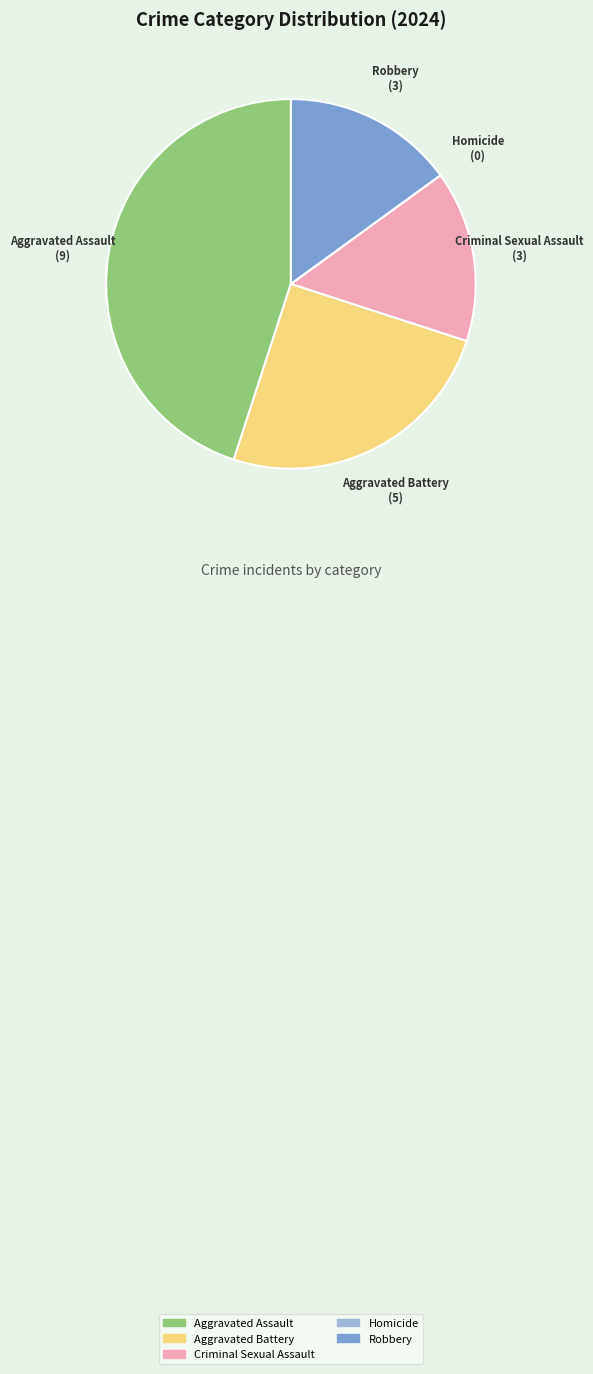

What is the largest slice in the pie chart?

Aggravated Assault